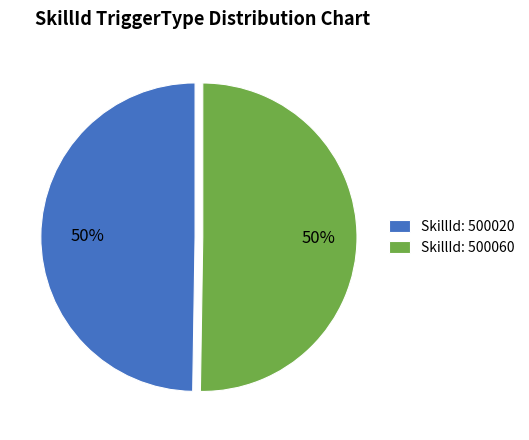

True or false: SkillId: 500020 accounts for 58% of the total.

False